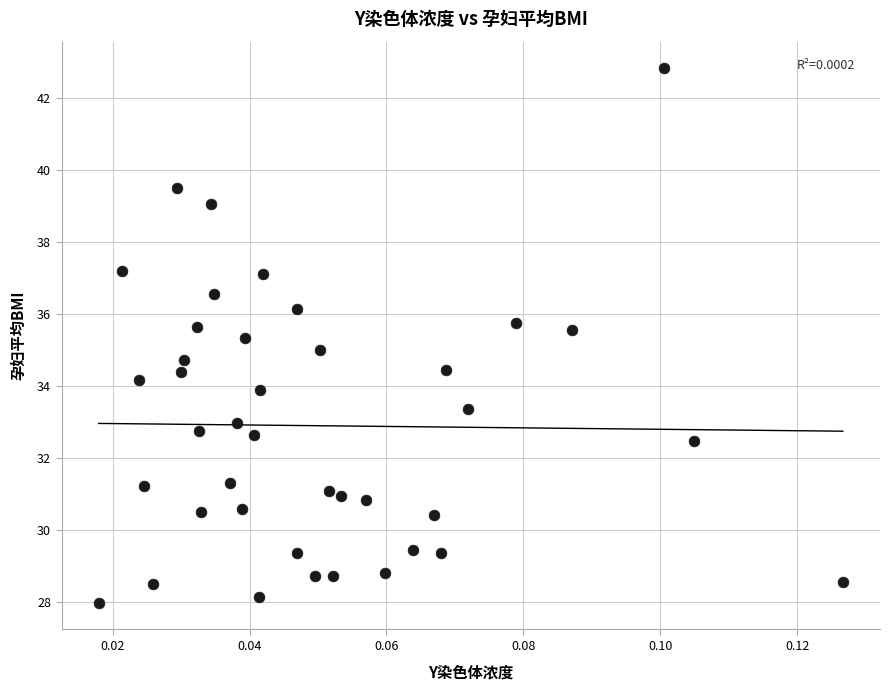

What is the range of Y values (max minus min)?

14.8